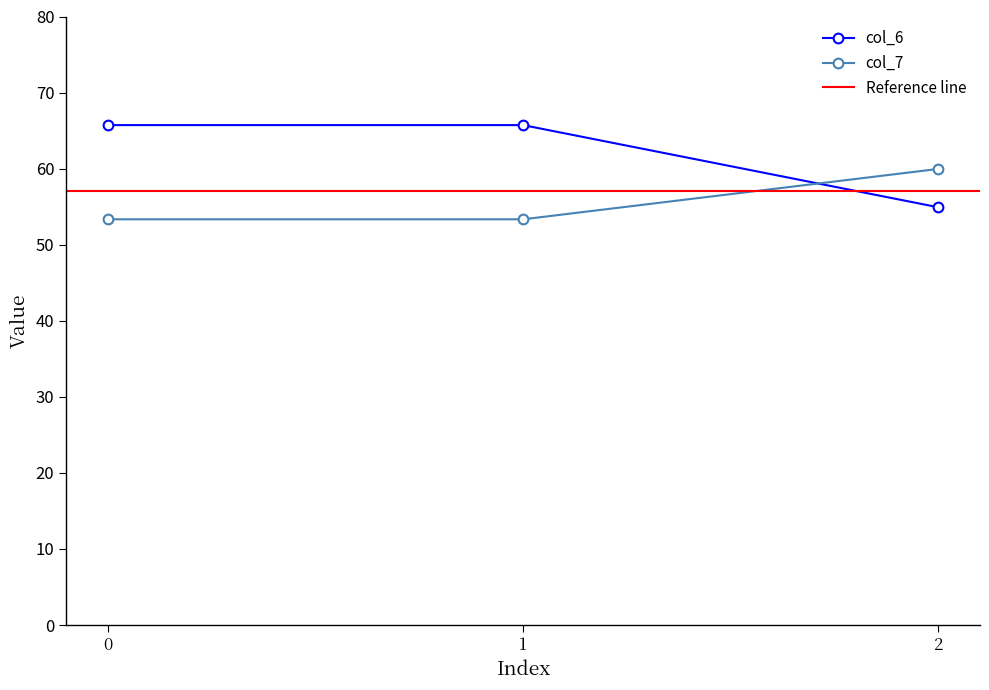

What is the difference between the col_7 values at 2 and 0?

6.6